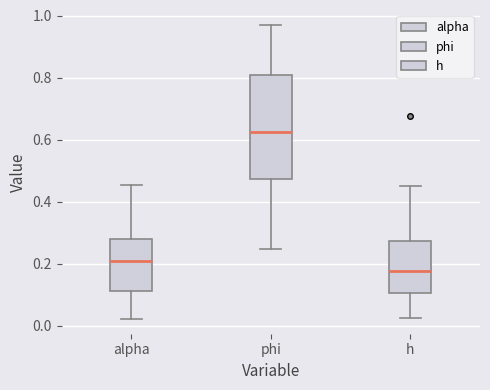

Reading left to right, transcribe this box plot: for each box, give where its median line is, the range the box spans, and where its two whiskers end, as read against the y-axis. The values are not printed on the chart, so give them approximately, as read against the axis.

alpha: median 0.20, box 0.12 to 0.28, whiskers 0.02 to 0.46
phi: median 0.62, box 0.48 to 0.80, whiskers 0.24 to 0.98
h: median 0.18, box 0.10 to 0.28, whiskers 0.02 to 0.46